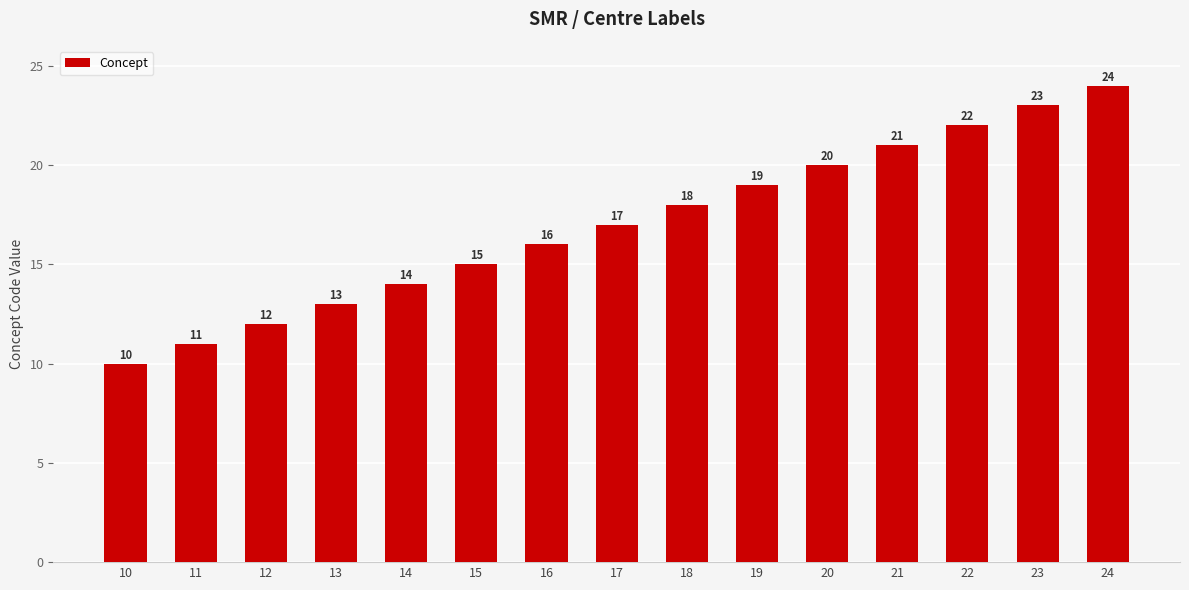

What is the ratio of the value at 13 to the value at 16?

0.8